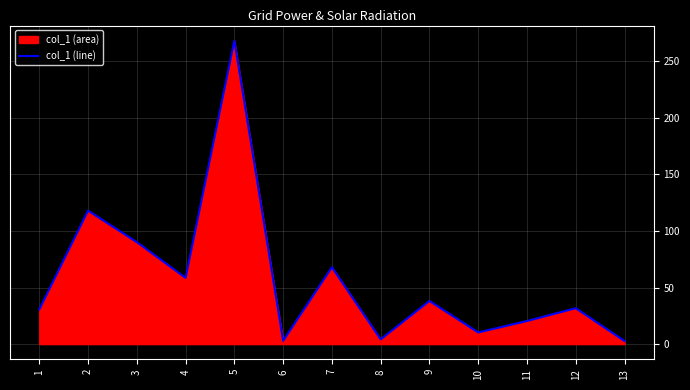

How many values are below 31?

6